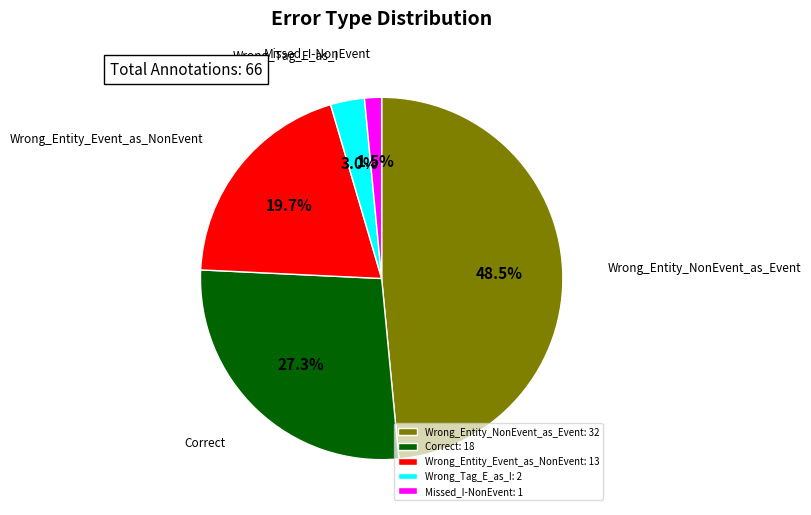

Is it true that Correct is 27% of the pie?

True